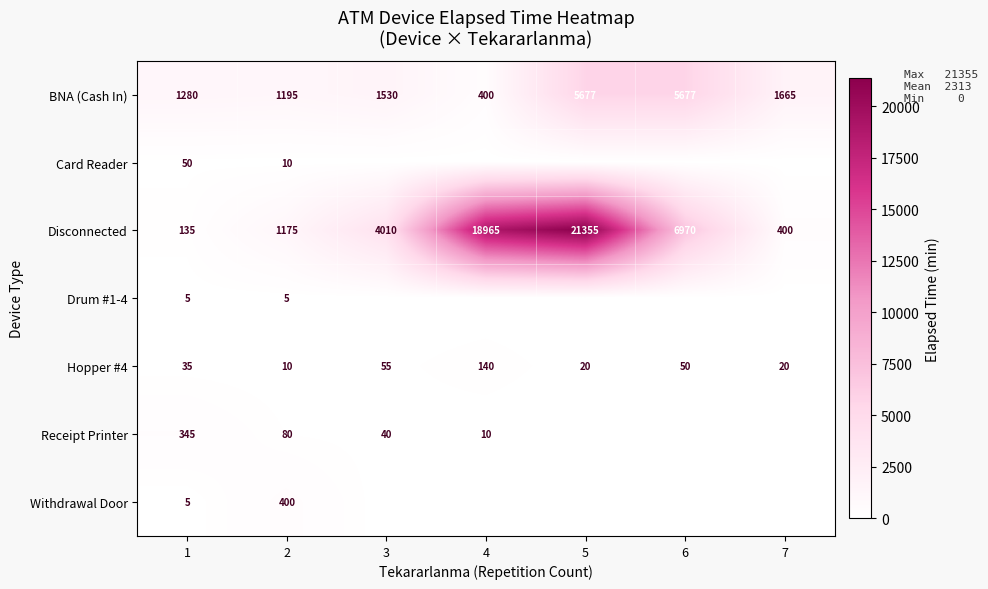

What is the spread (max minus min) of values at 3?

4010